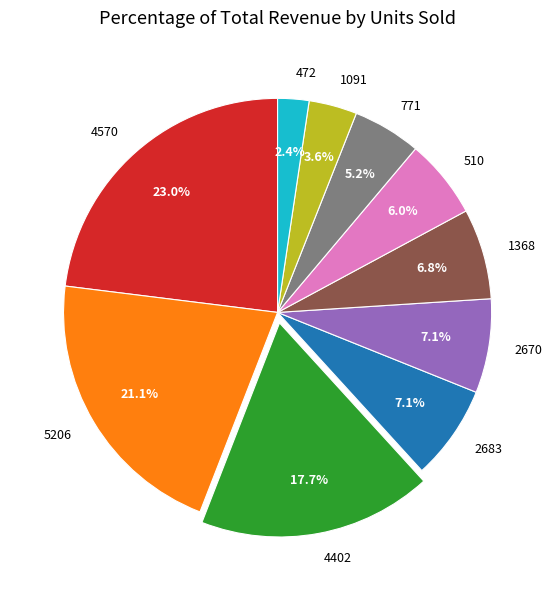

Count the number of slices in the pie.

10